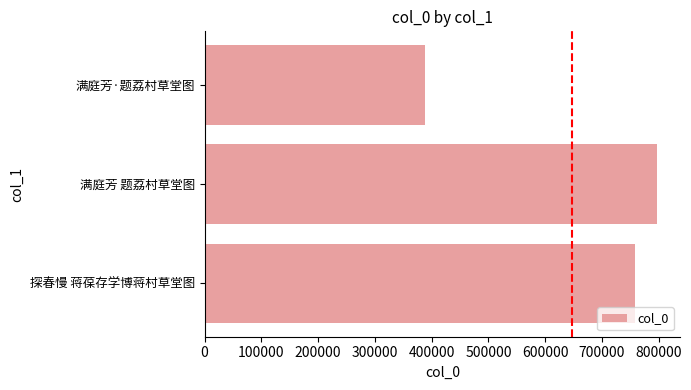

Which has a higher value, 满庭芳 题荔村草堂图 or 满庭芳·题荔村草堂图?

满庭芳 题荔村草堂图